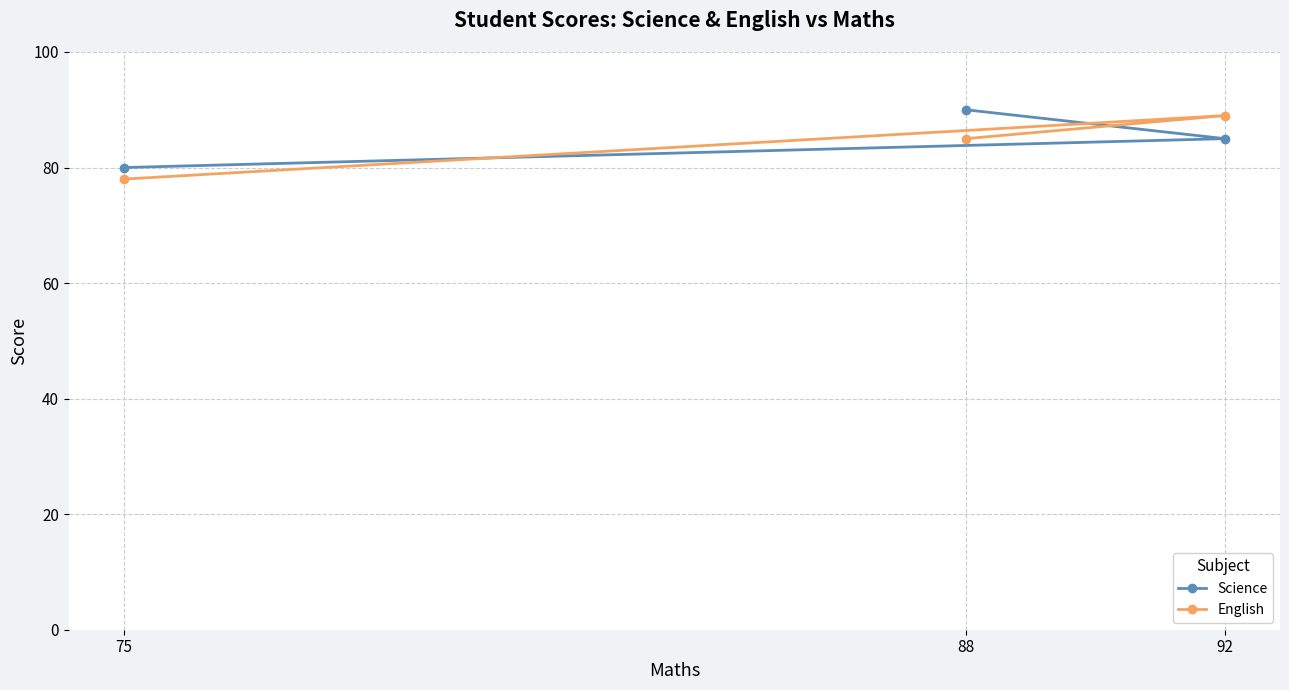

What is the sum of the English values at 75 and 88?

163